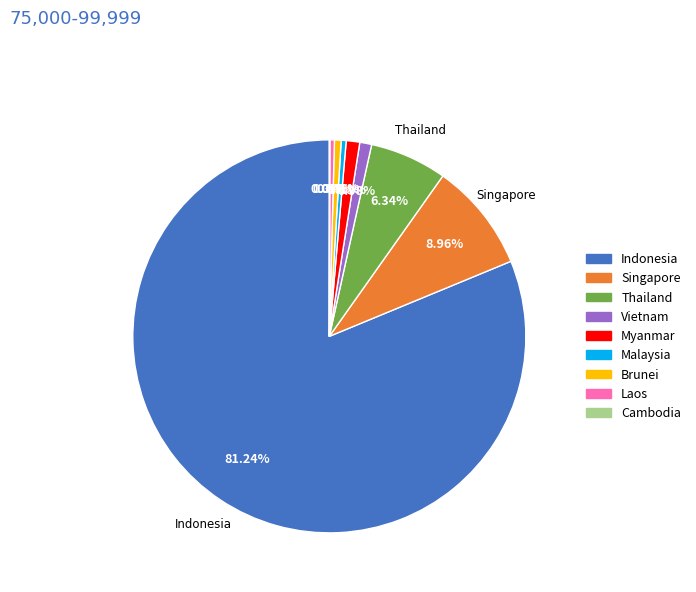

Is there a majority slice in this chart?

Yes